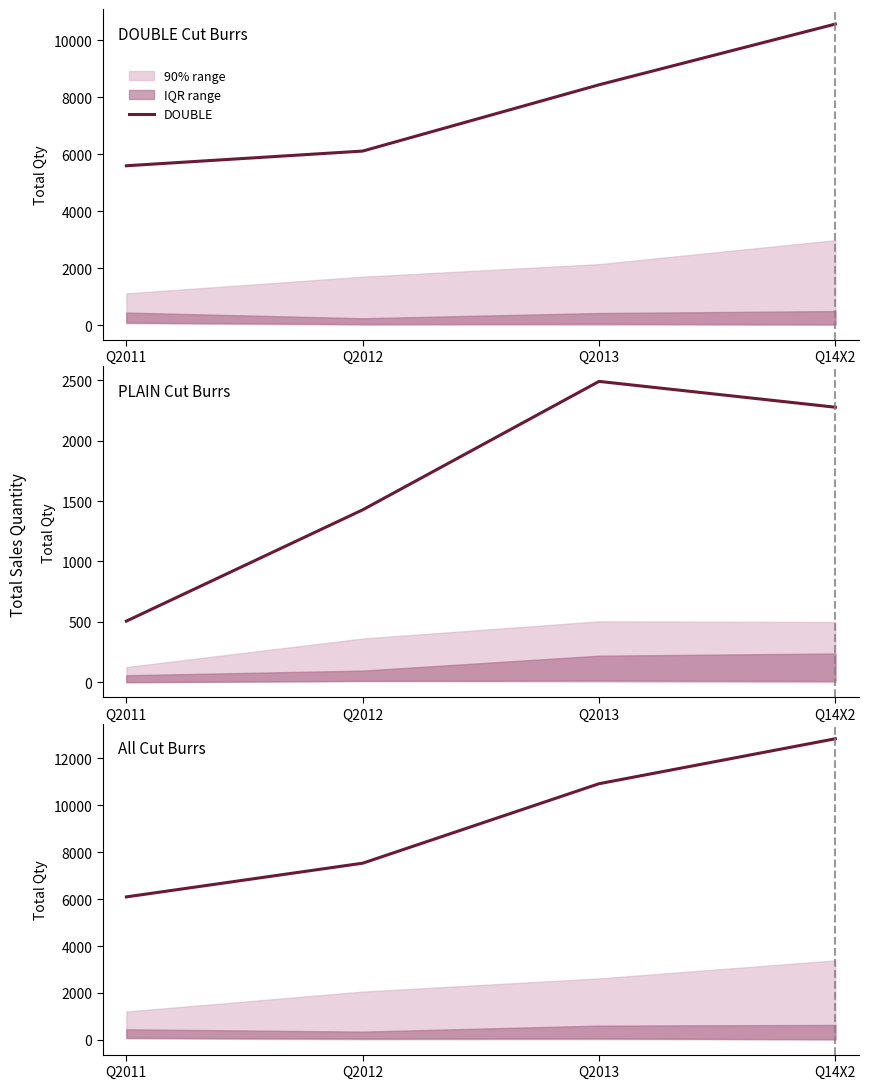

What is the difference between the highest and lowest values at Q14X2?

10560